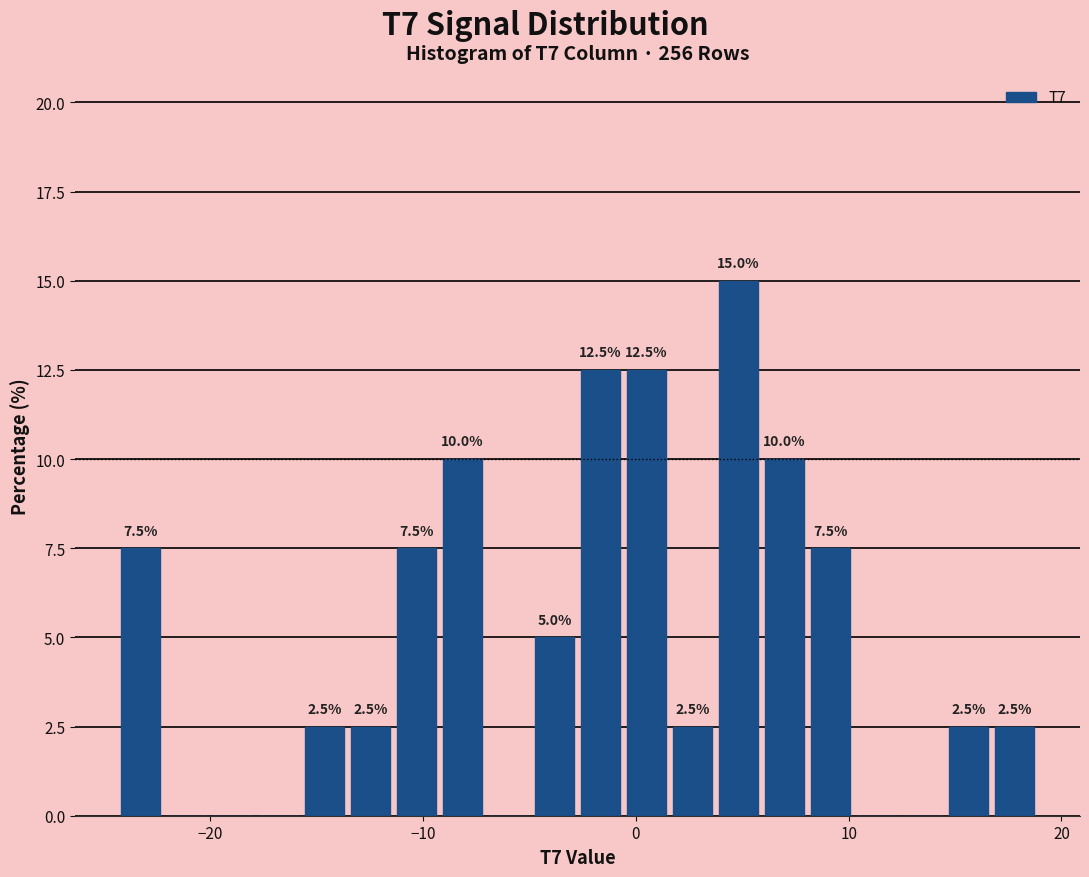

Around what value on the x-axis is the tallest bar? Give the approximate position of its centre, as read against the axis.

5